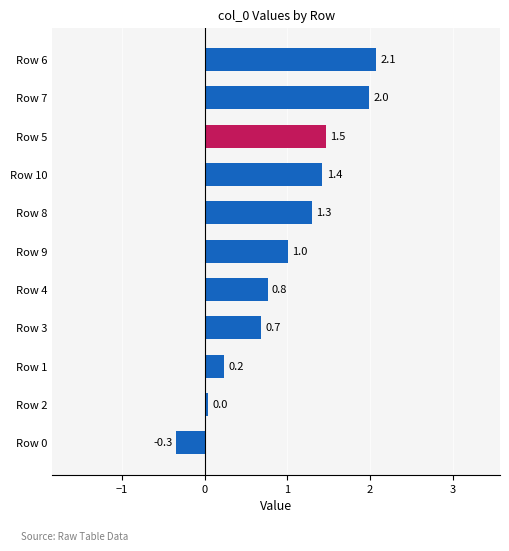

How many values are below 1?

5